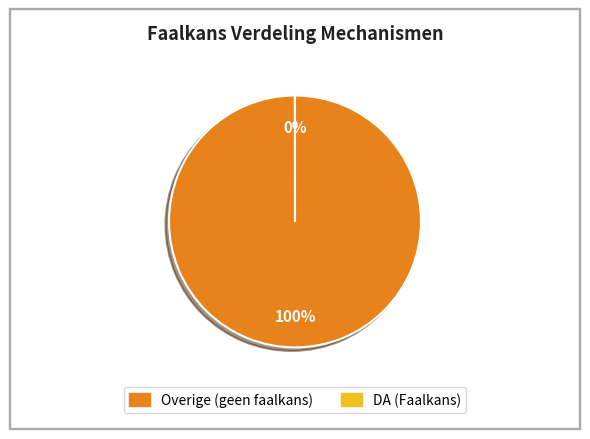

Does any single category account for the majority?

Yes